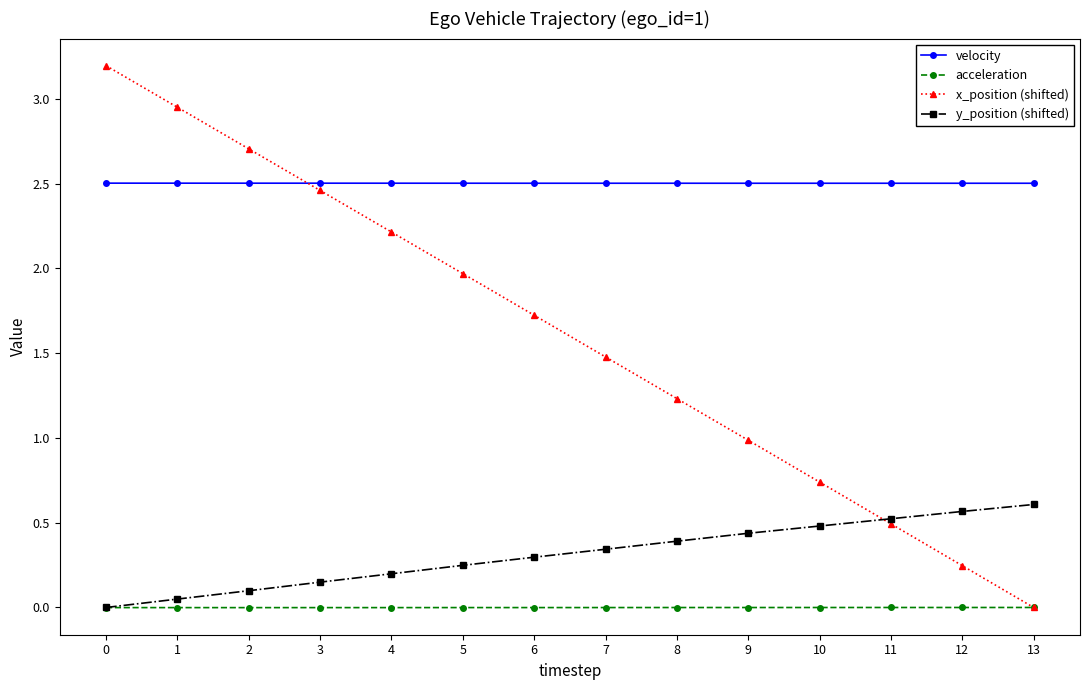

Which series has the widest spread of values?

x_position (shifted)